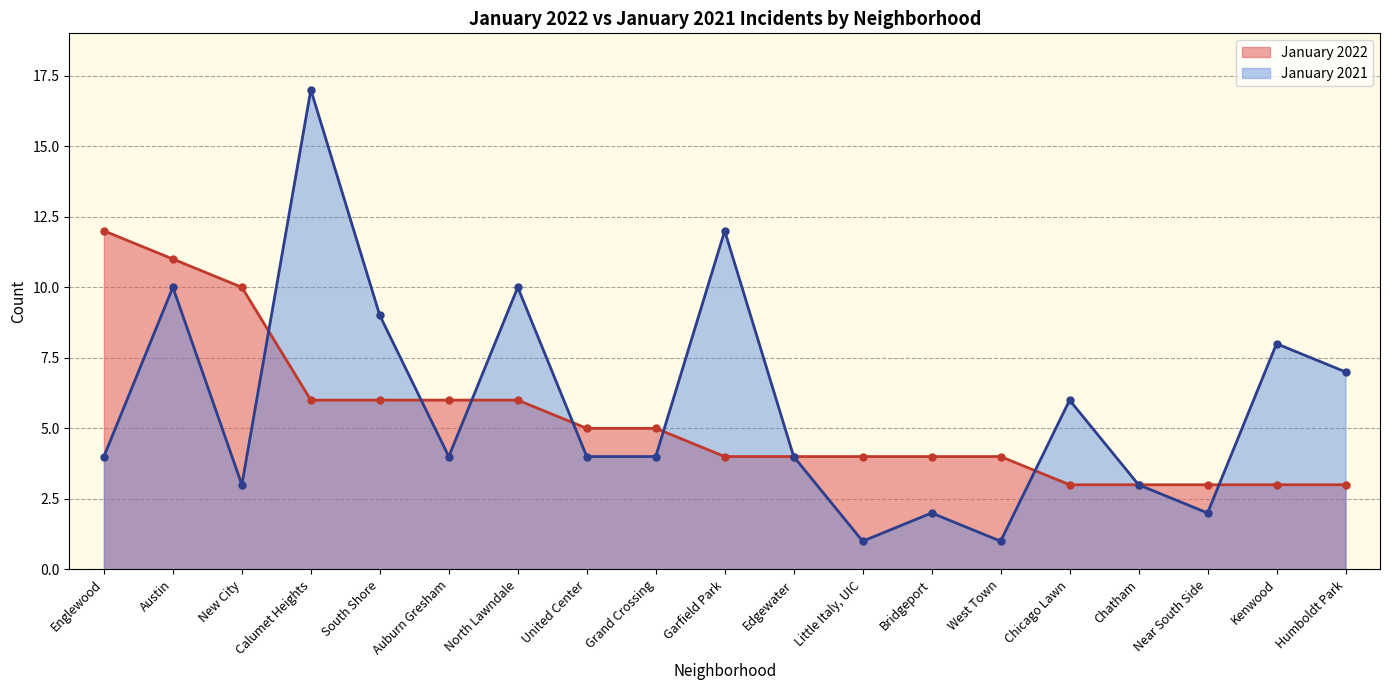

What is the lowest value of the January 2021 series?

1